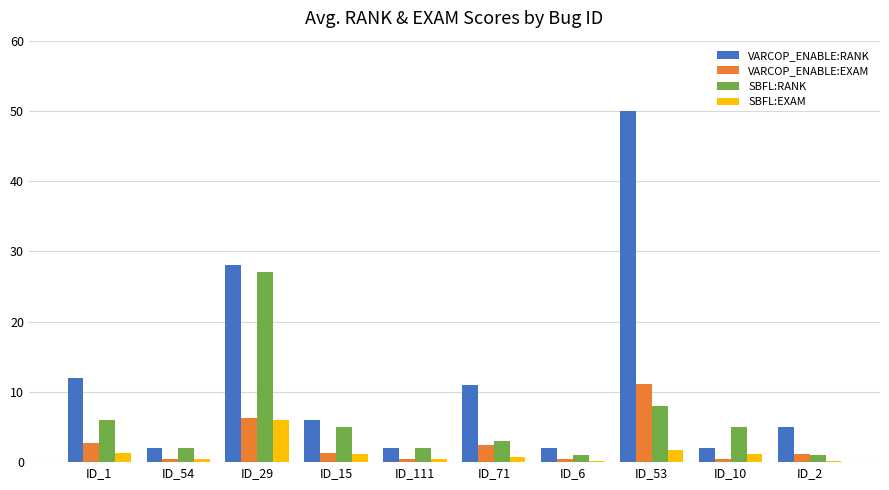

Which series has the widest spread of values?

VARCOP_ENABLE:RANK